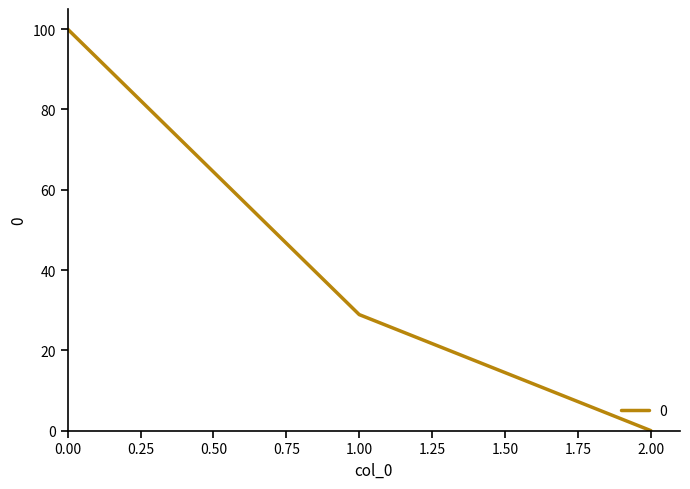

What is the change in value from 0.00 to 2.00?

-100.0